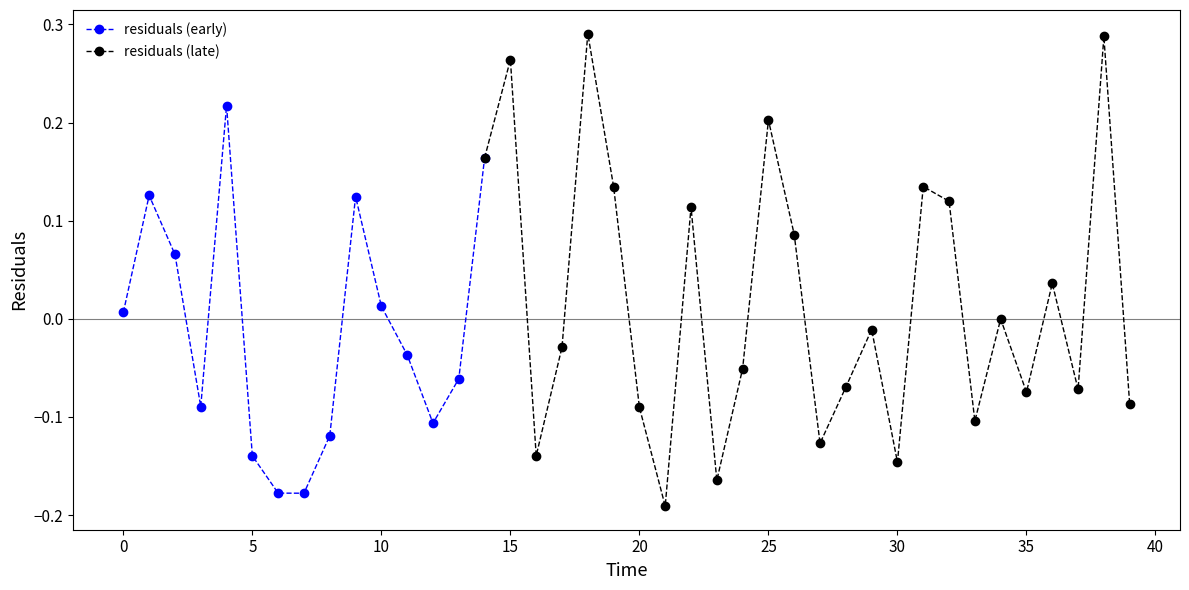

Where is the first local maximum?

1